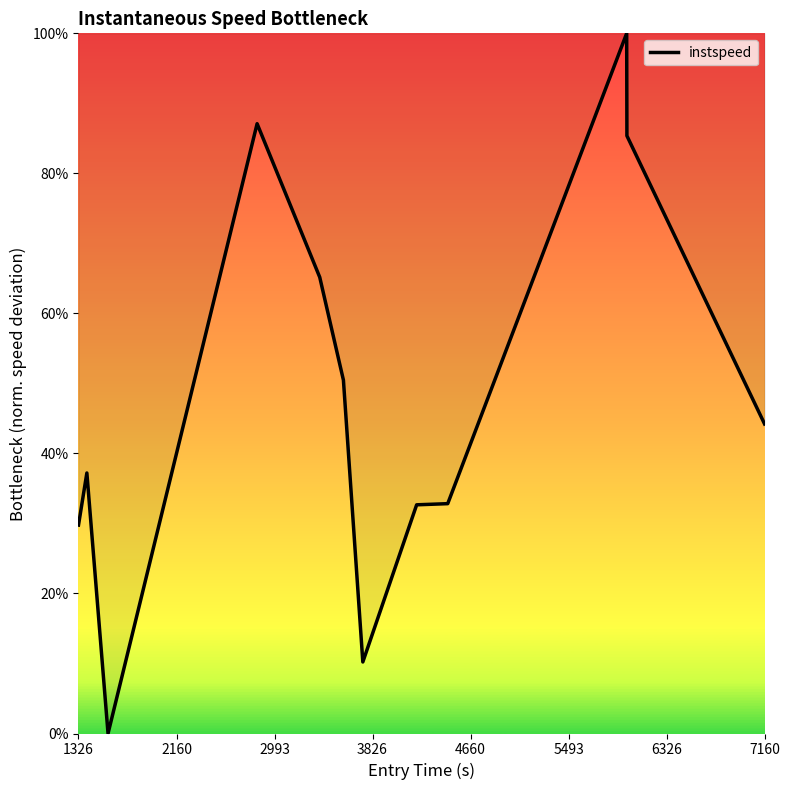

Does the chart display data point markers on the line(s)?

No